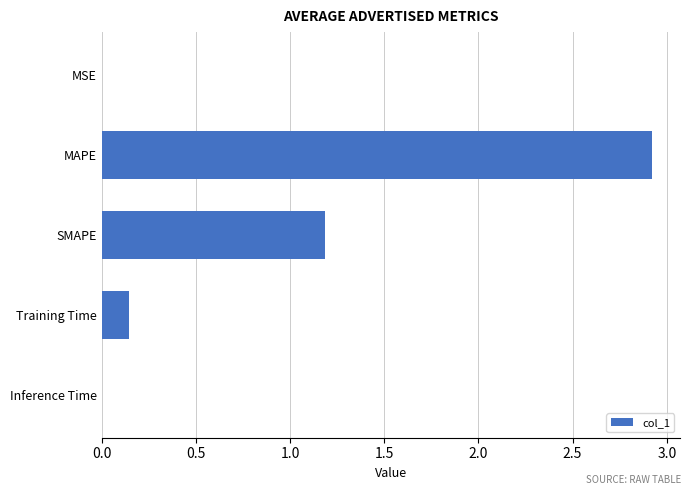

Which category has the highest value across all series?

MAPE